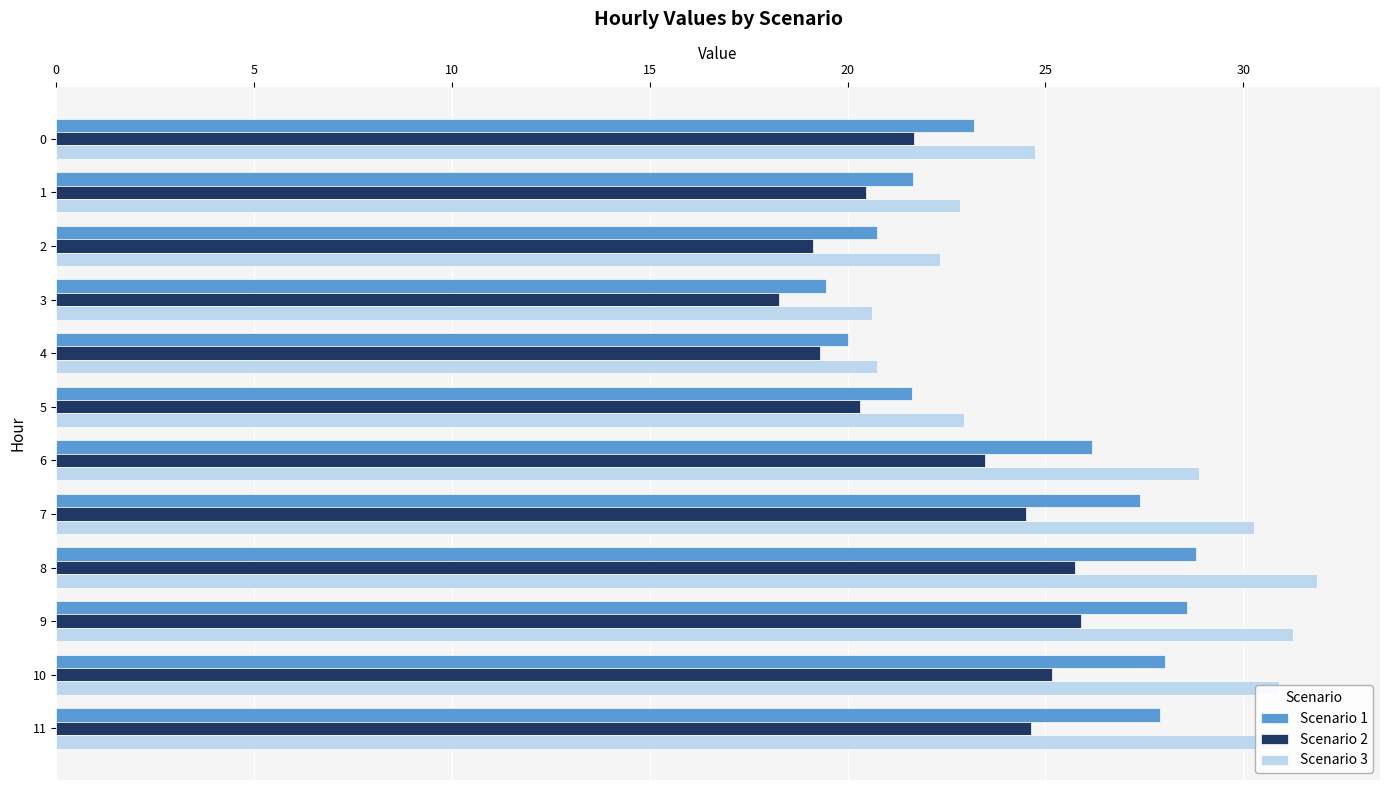

Rank the series by their maximum value, from lowest to highest.

Scenario 2, Scenario 1, Scenario 3